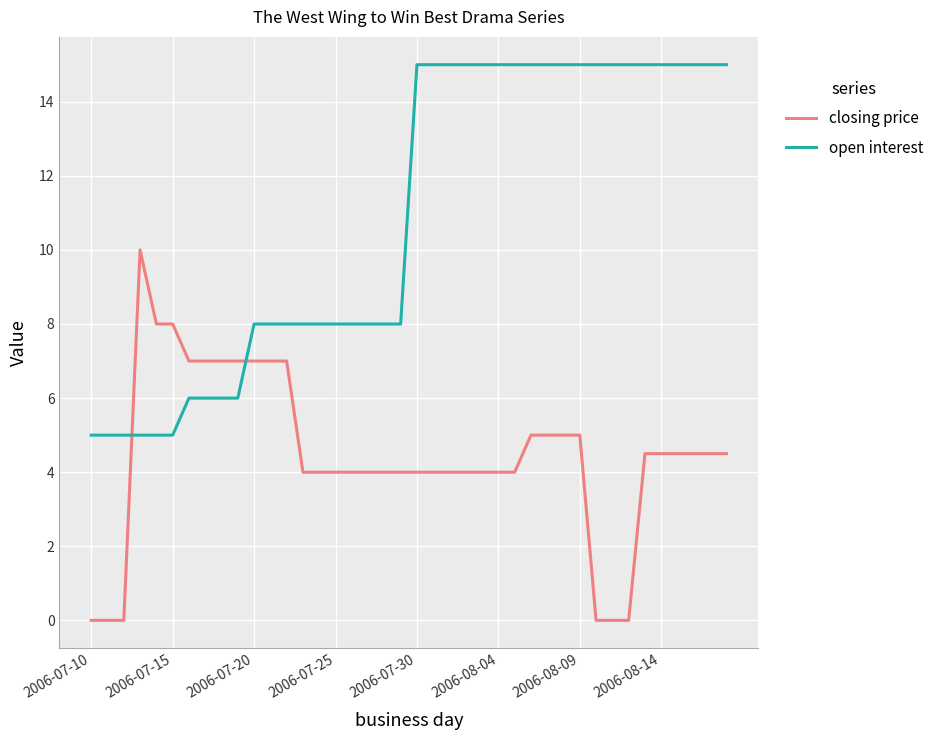

How many distinct data groups are displayed?

2